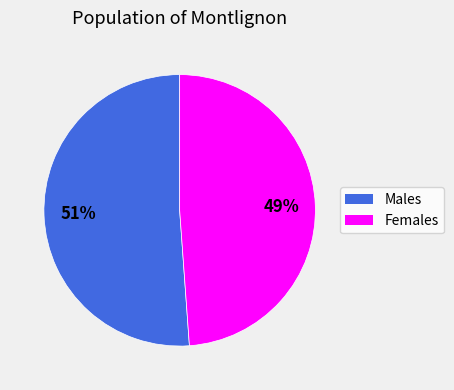

To the nearest percent, what is the difference between the largest and smallest slice percentages?

2%